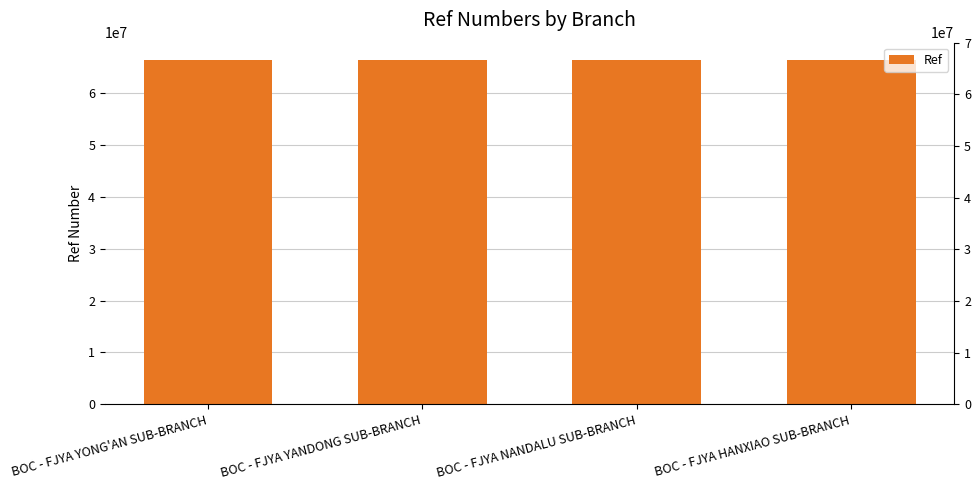

Reading left to right, what are all the values shown in this chart?

66409920	66410032	66410074	66409991